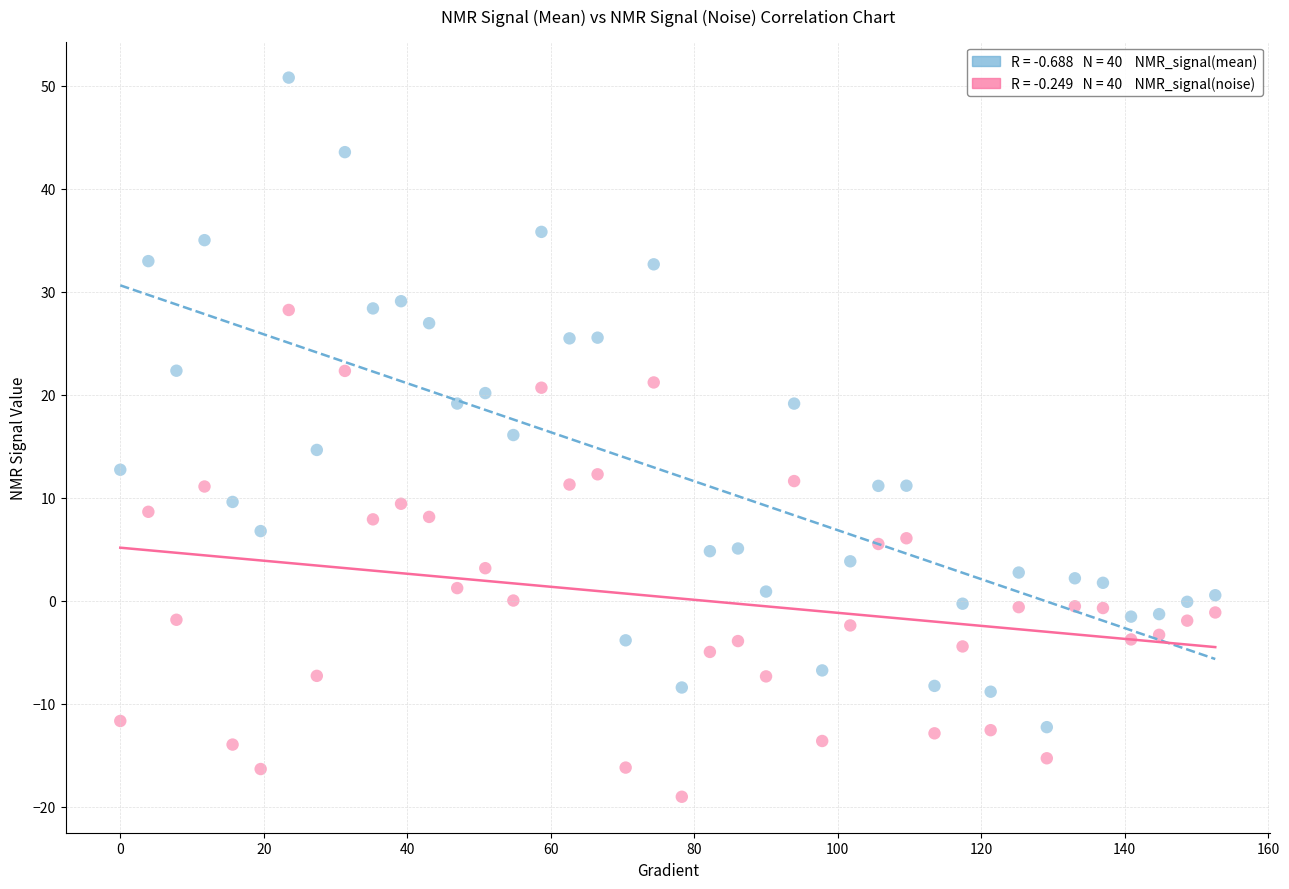

Across all data points, what is the range of X values (max minus min)?

152.6